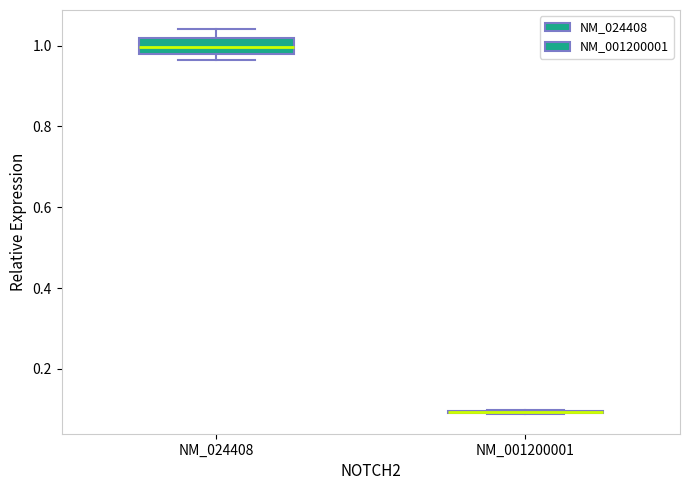

Reading left to right, read every box against the y-axis: the position of its median line, the range the box covers, and the ends of its whiskers. The values are not printed on the chart, so give them approximately, as read against the axis.

NM_024408: median 1.00, box 0.98 to 1.02, whiskers 0.96 to 1.04
NM_001200001: box collapsed to a line at 0.10, whiskers 0.08 to 0.10